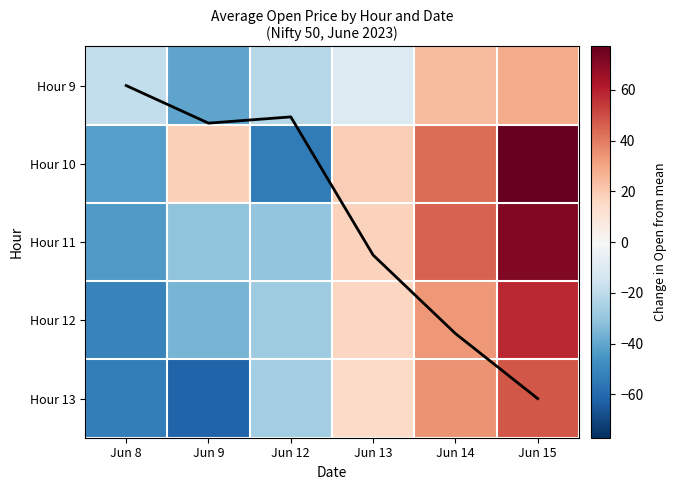

What is the highest value of the Hour 13 series?

48.1